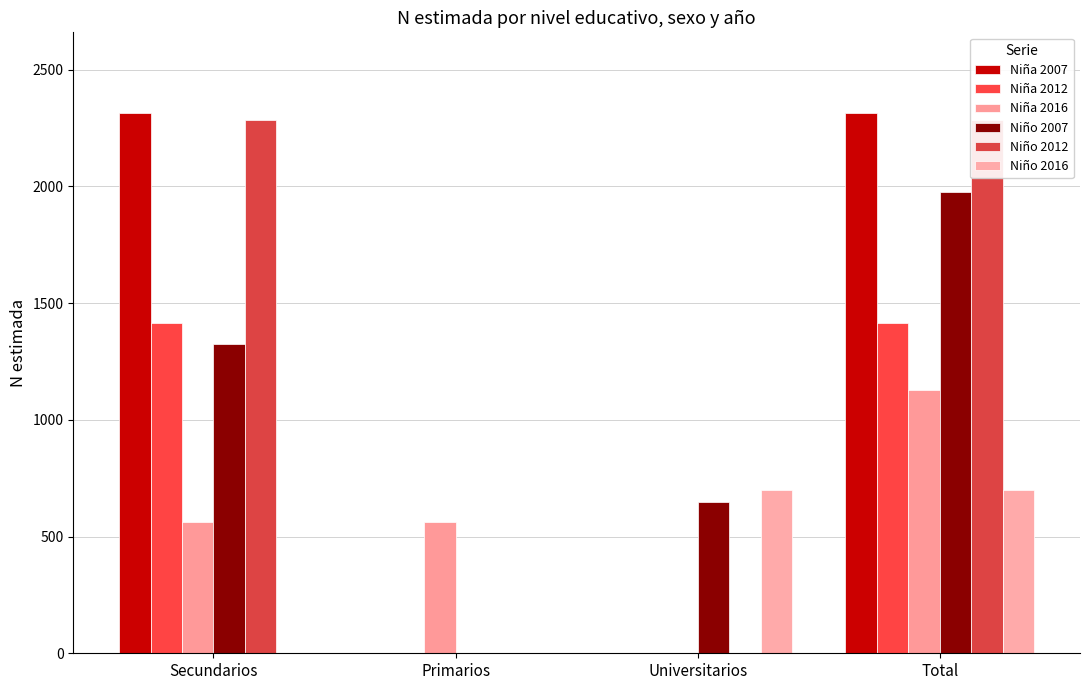

What are all the series names shown in the legend?

Niña 2007, Niña 2012, Niña 2016, Niño 2007, Niño 2012, Niño 2016